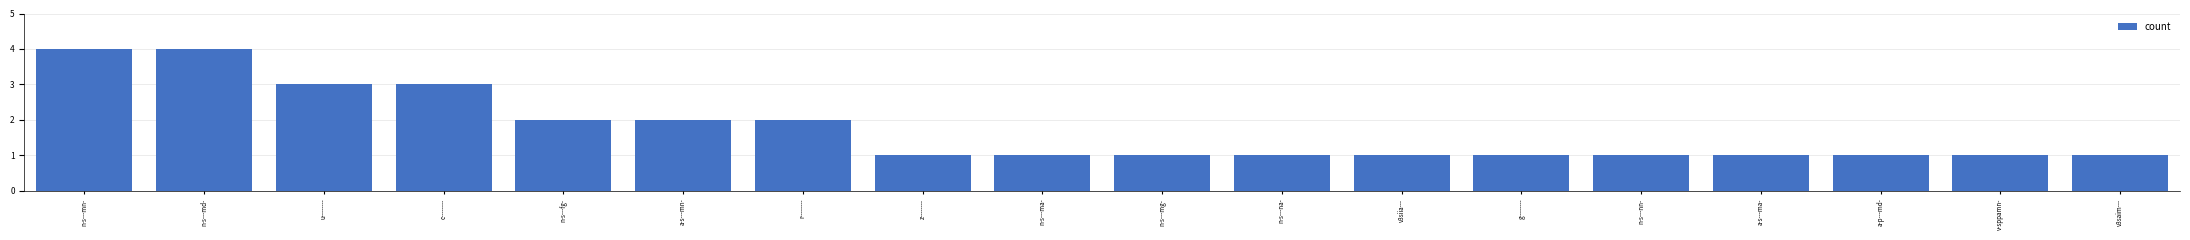

What is the difference between the second highest and minimum values?

3